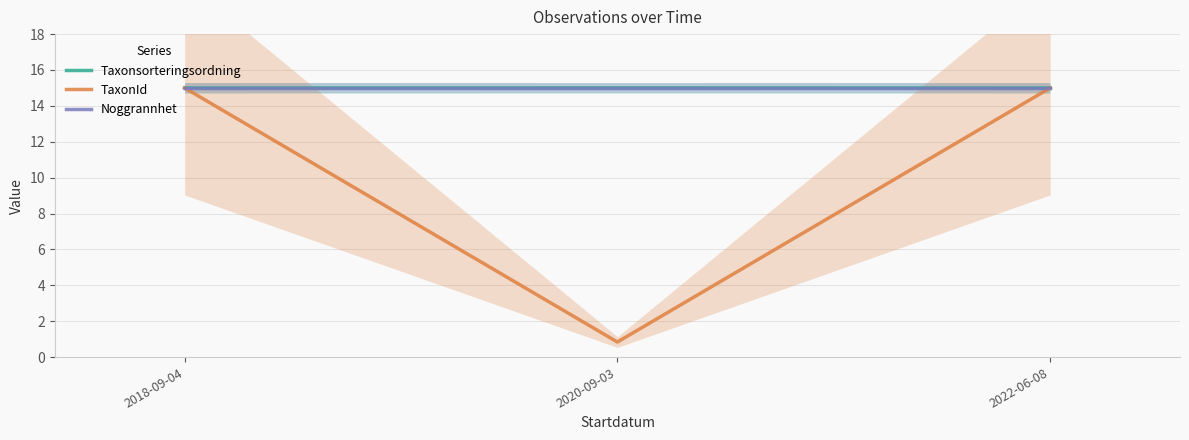

True or false: Noggrannhet has a value of 25.9 at 2018-09-04.

False